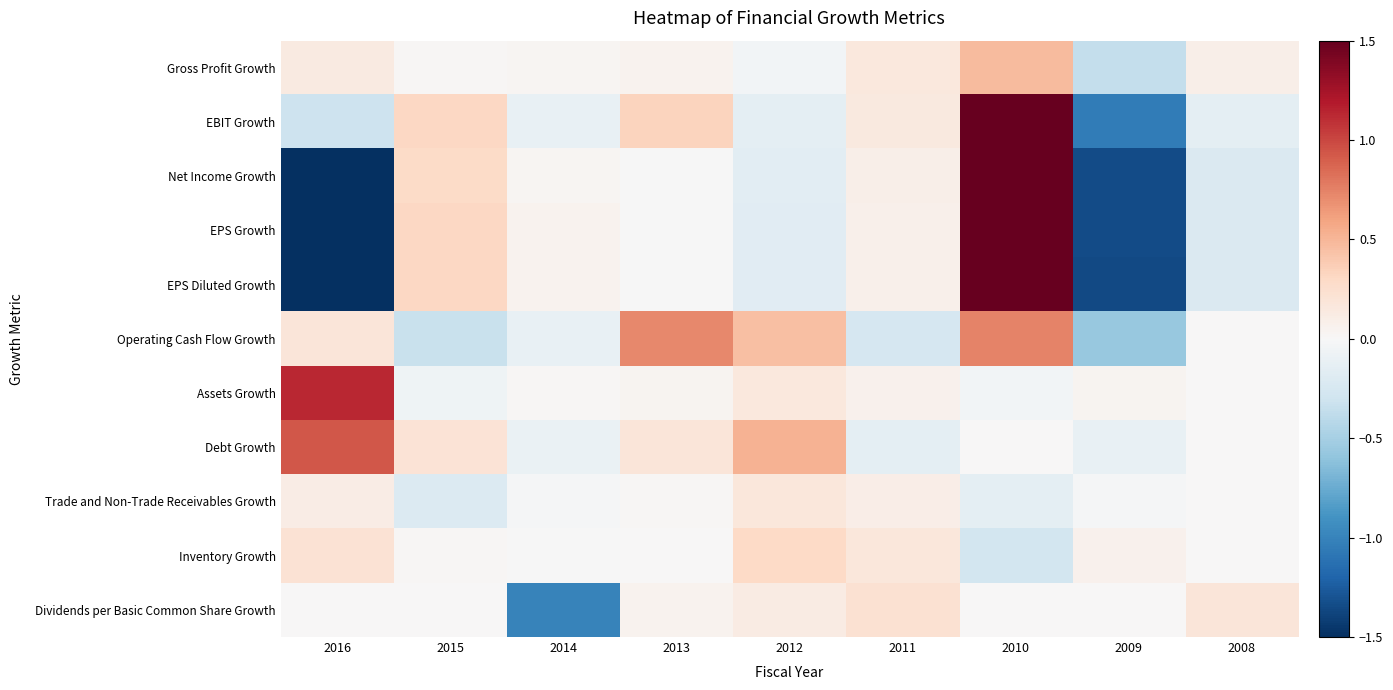

How many distinct data groups are displayed?

11